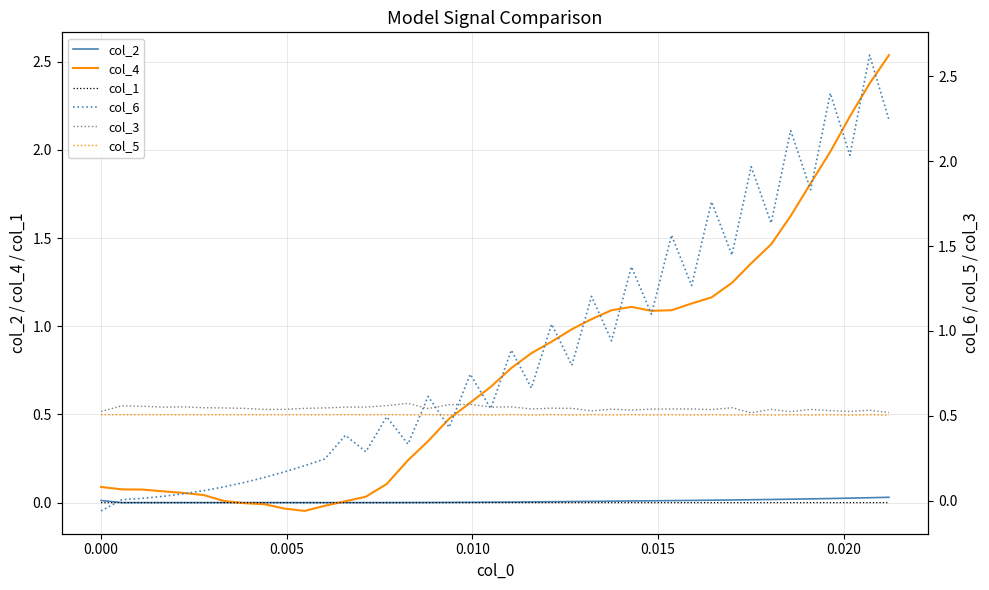

The col_6 series shows 1.0 at 16. True or false?

False